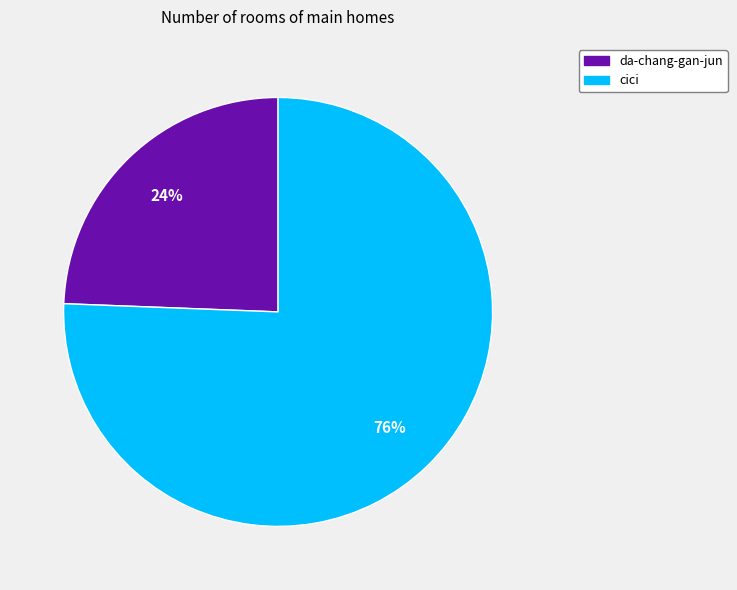

How many slices are in this pie chart?

2